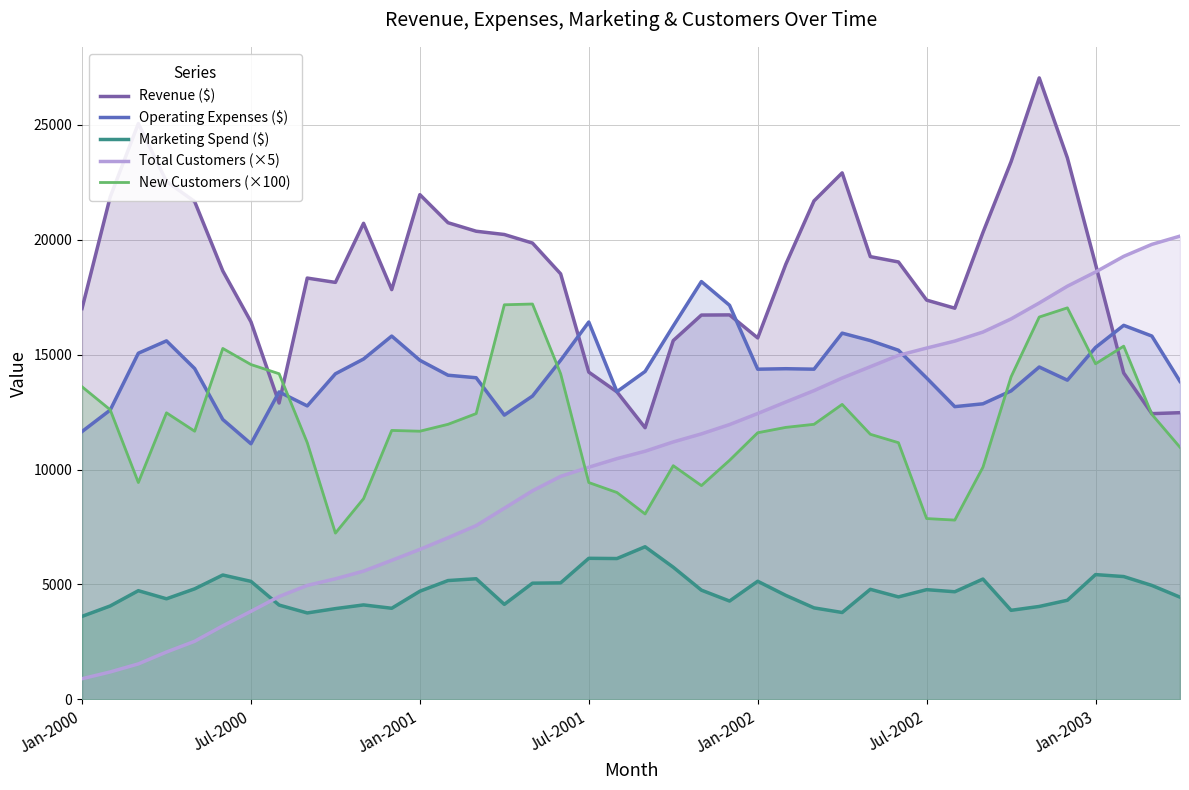

After their last crossing, which series has the higher values: Total Customers (×5) or Marketing Spend ($)?

Total Customers (×5)